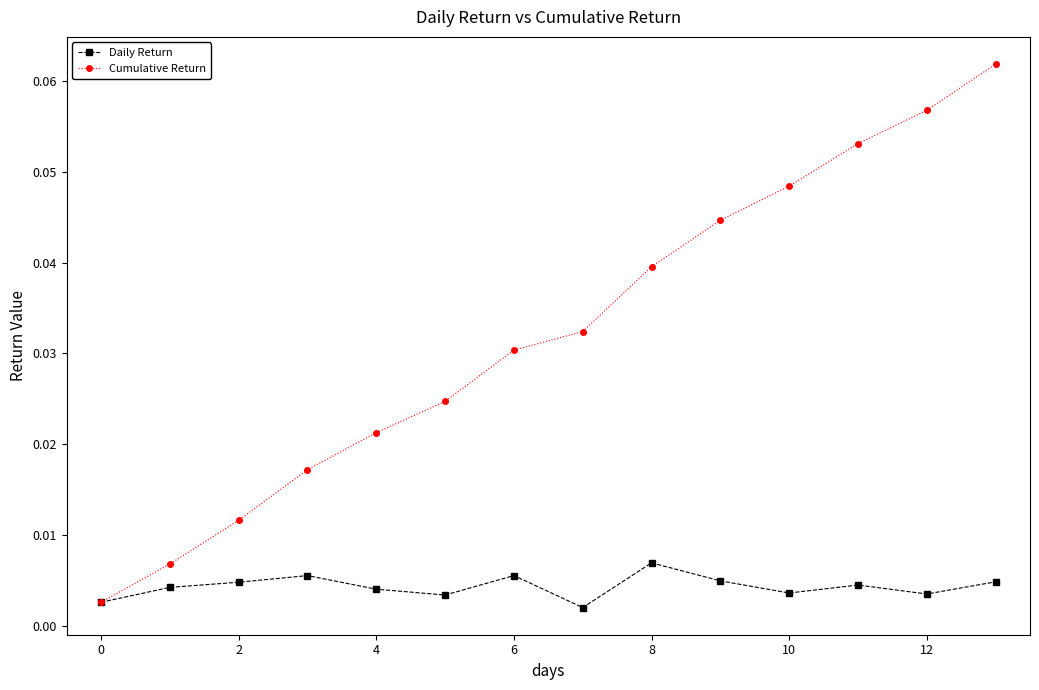

At how many categories does at least one series exceed 0?

14